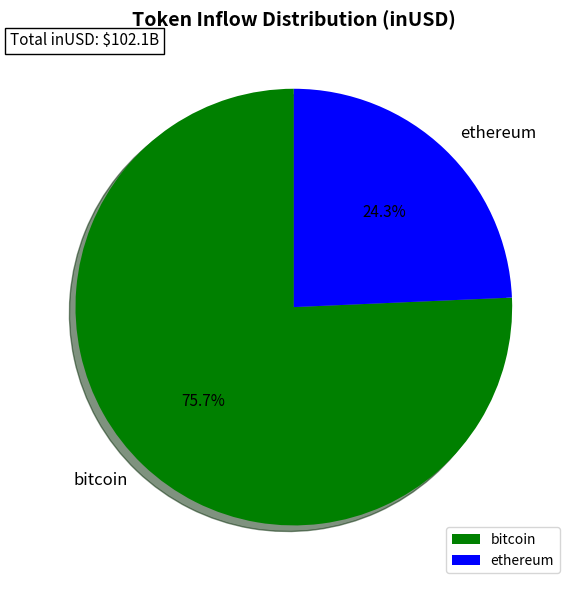

Approximately how many times larger is the value at ethereum compared to bitcoin?

0.3